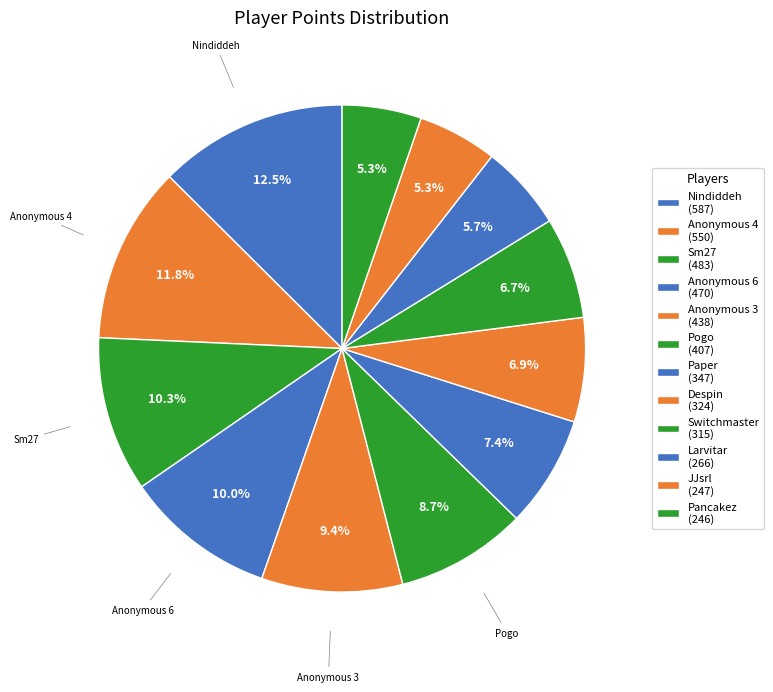

How many segments does this pie chart have?

12